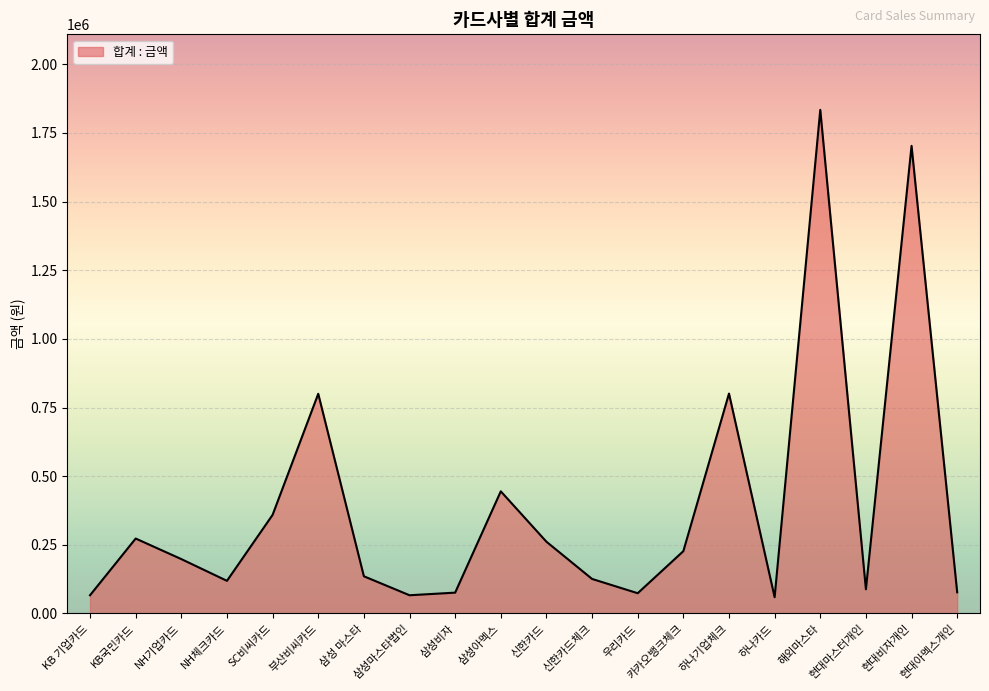

What position from the right is 삼성아멕스?

11